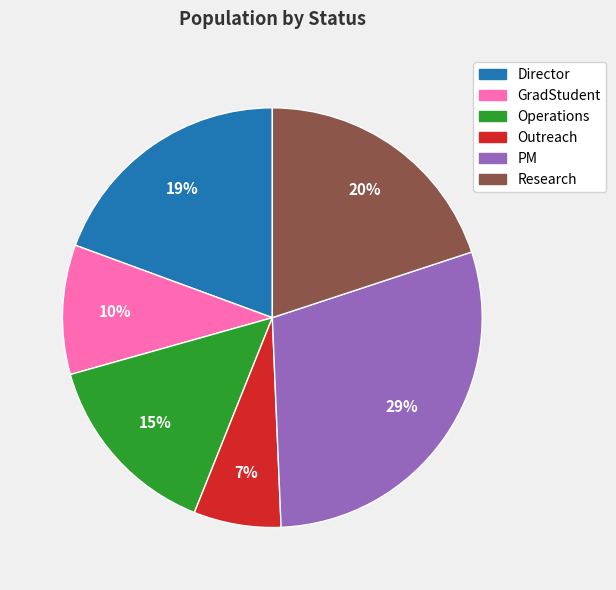

Between PM and Operations, which is larger?

PM